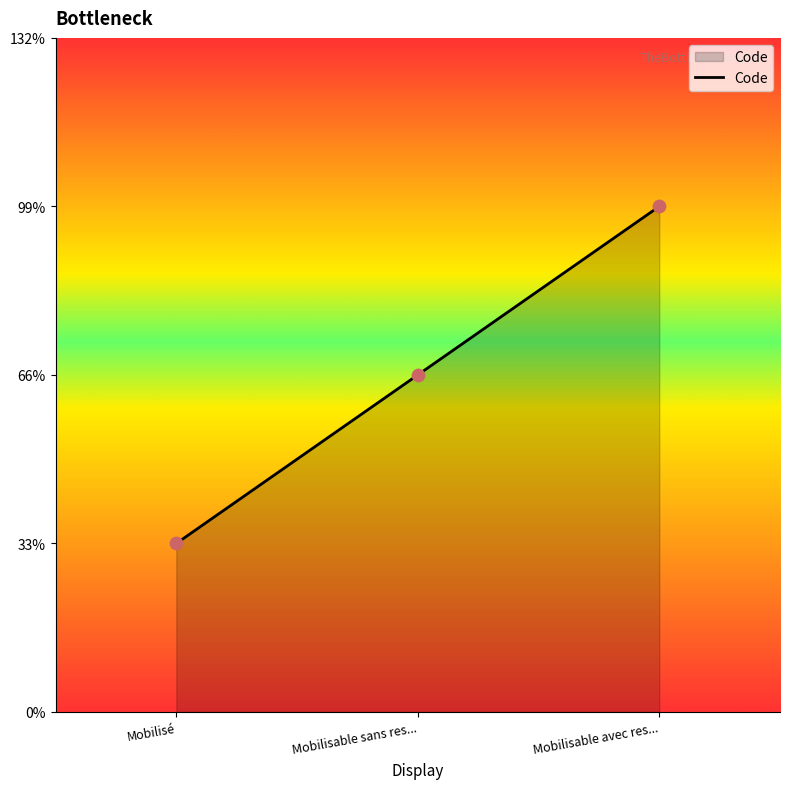

Between Mobilisable avec res... and Mobilisable sans res..., which is larger?

Mobilisable avec res...